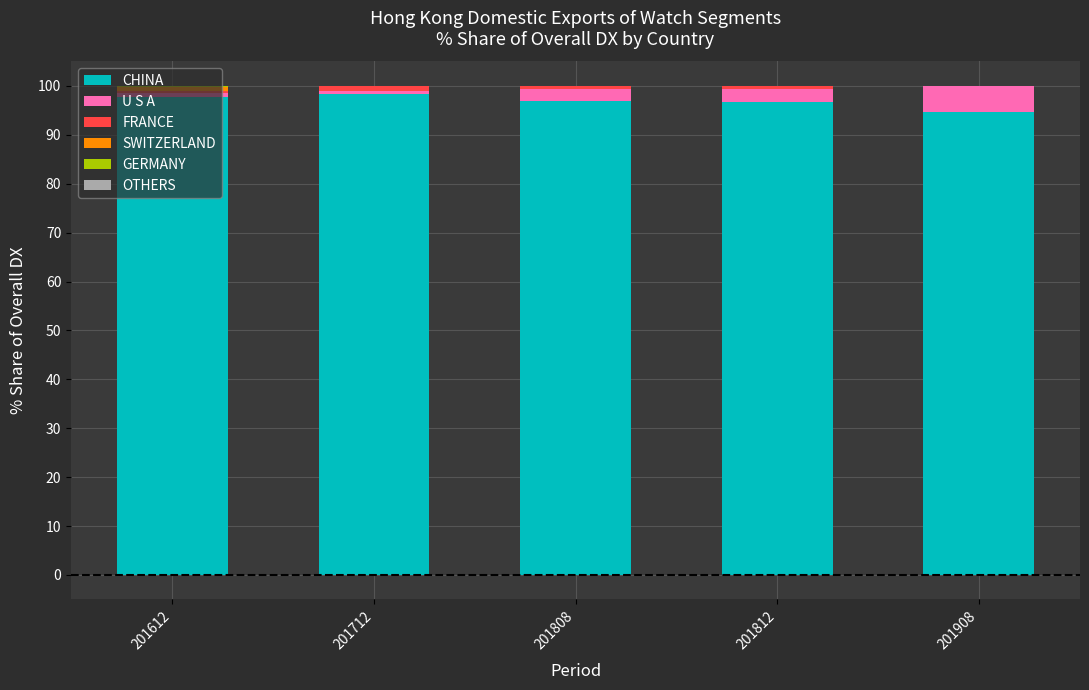

The CHINA series shows 149.4 at 201612. True or false?

False